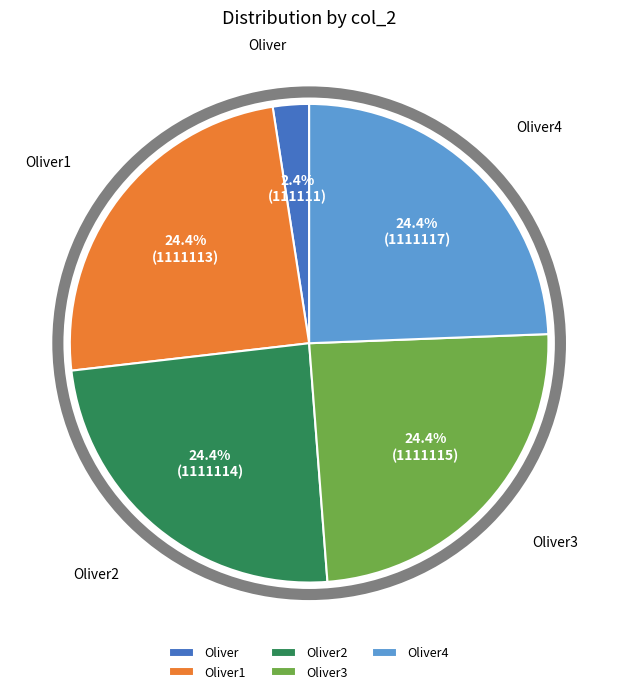

Which has a higher value, Oliver or Oliver3?

Oliver3